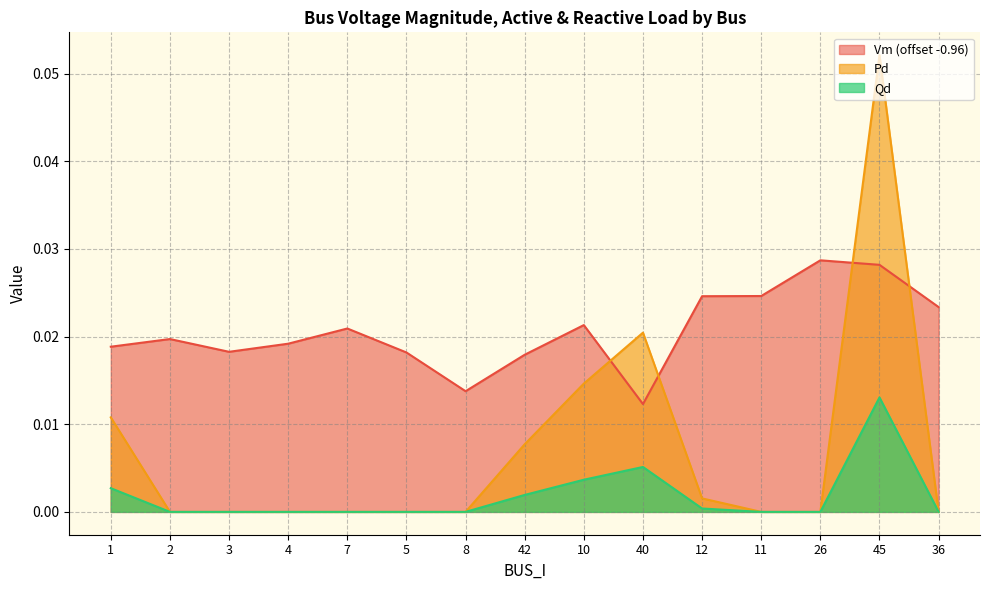

Which series has the largest range (max minus min)?

Pd